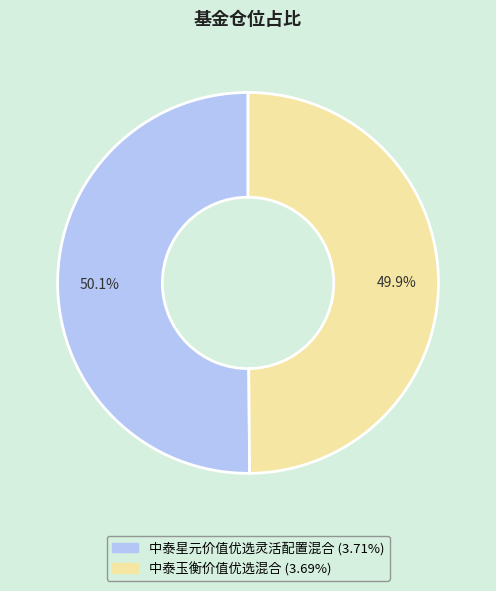

What is the ratio of the value at 中泰玉衡价值优选混合 to the value at 中泰星元价值优选灵活配置混合?

1.0